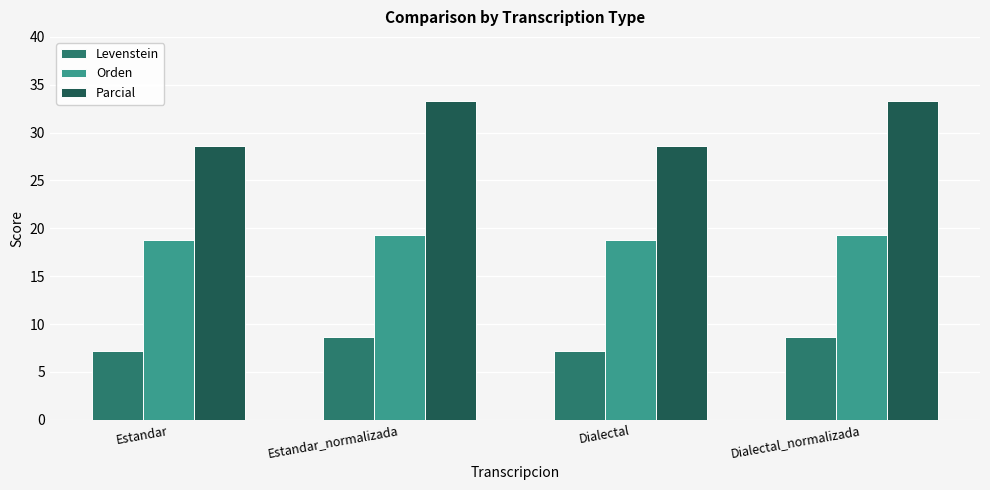

What is the difference between the highest and lowest values at Estandar_normalizada?

24.6